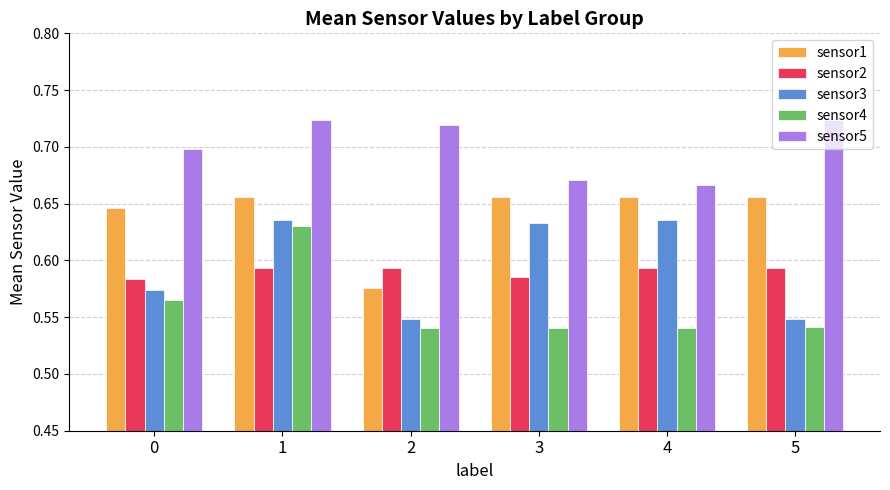

How many bars are there in each group?

5